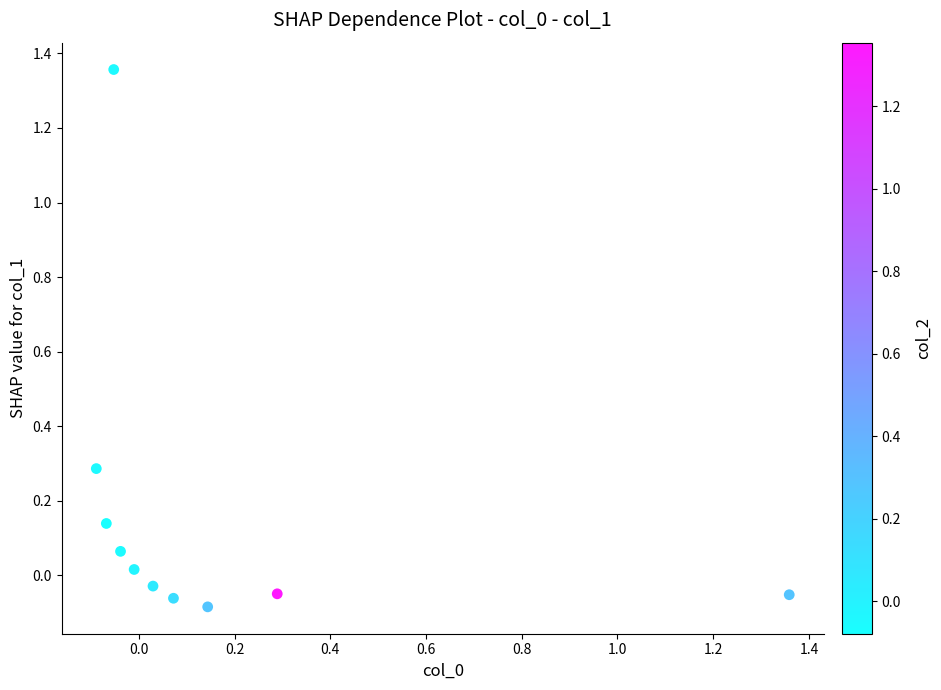

How many points are shown in the scatter plot?

10